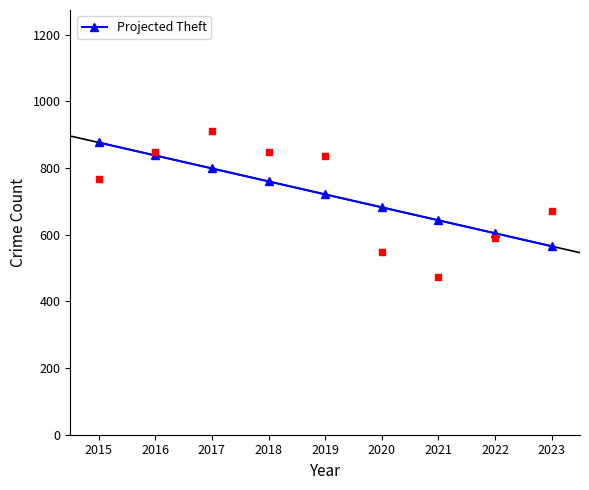

True or false: Projected Theft has more than 0 points higher than both neighbors.

False